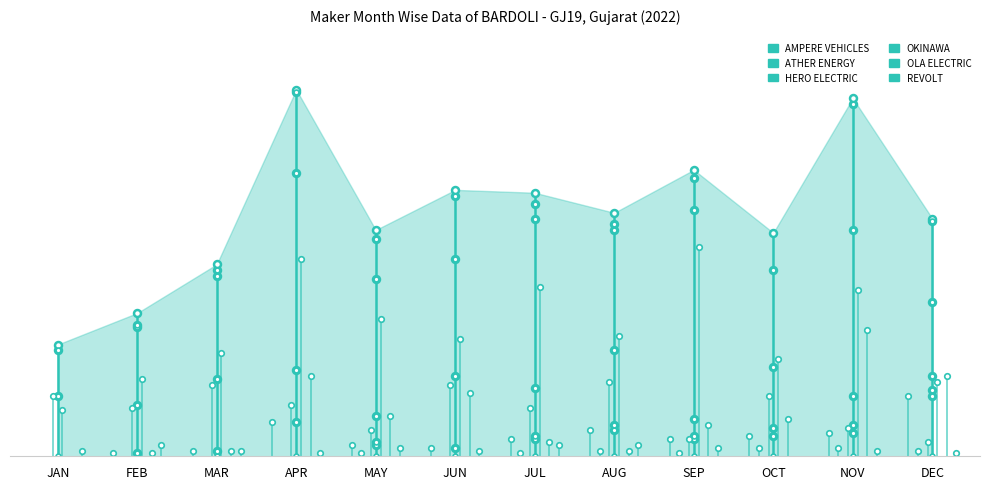

At which category does the chart reach its peak across all series?

APR